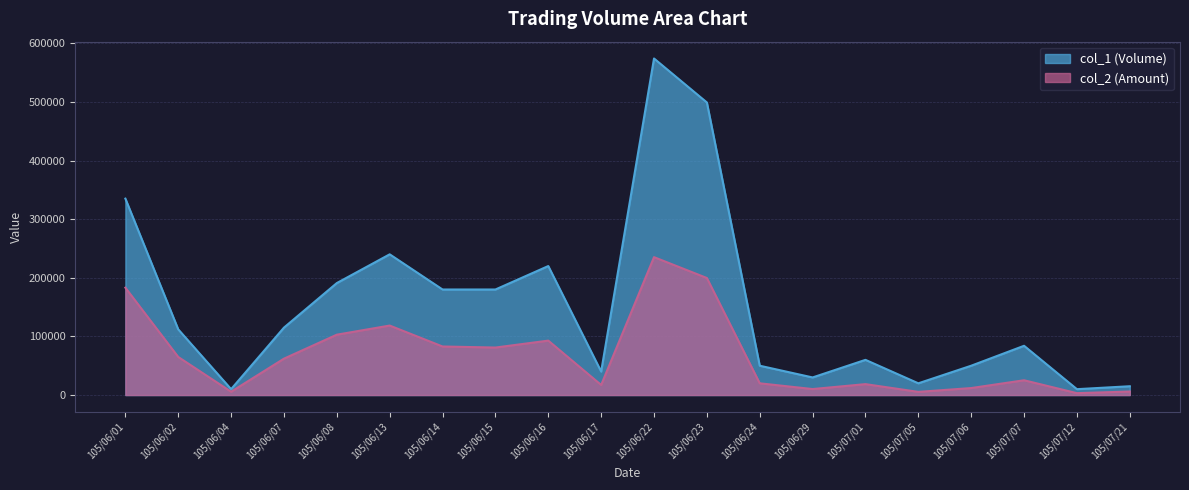

What position from the left is 105/07/01?

15